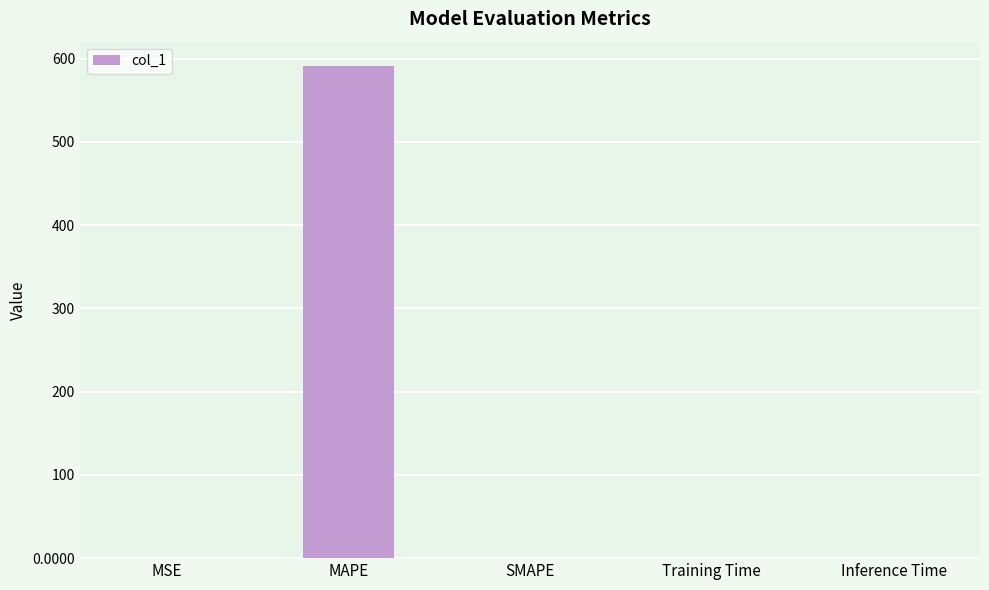

Which label corresponds to the largest value in the chart?

MAPE